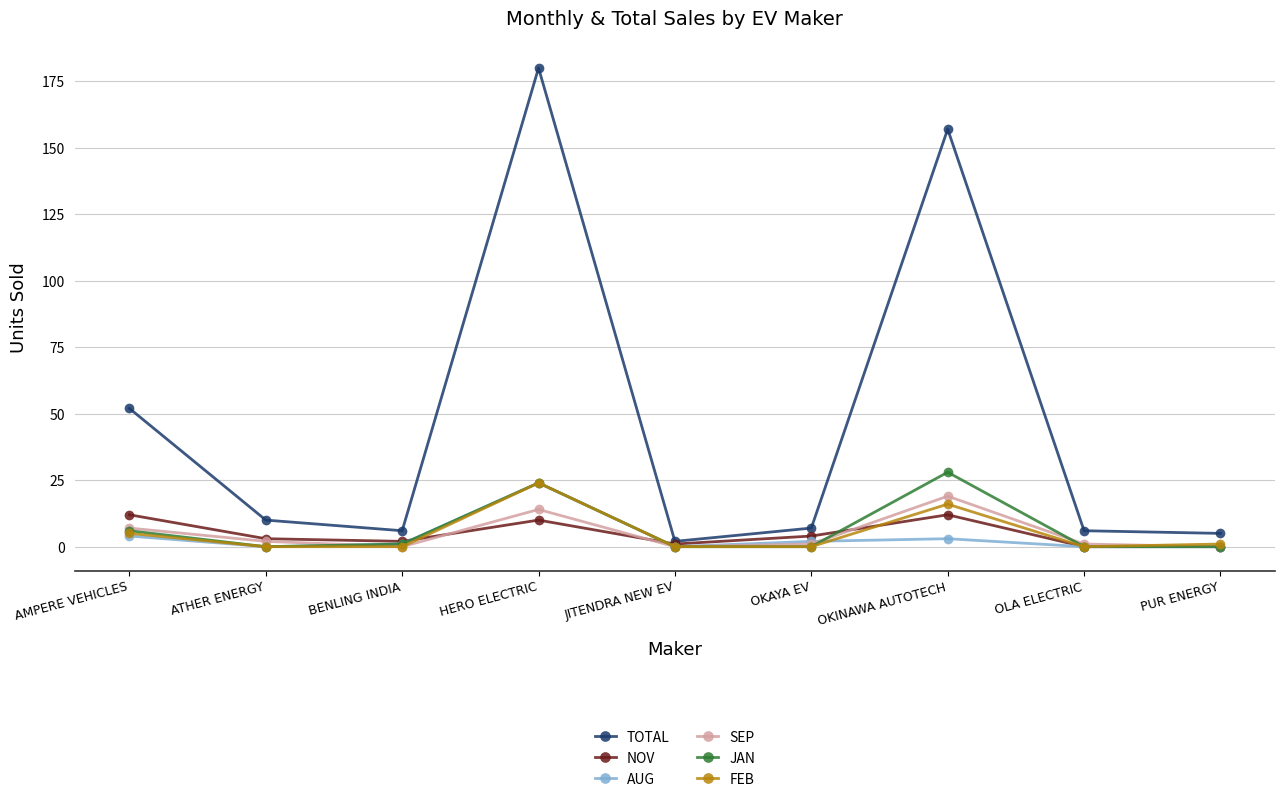

At OKINAWA AUTOTECH, list the series in order from smallest to largest.

AUG, NOV, FEB, SEP, JAN, TOTAL